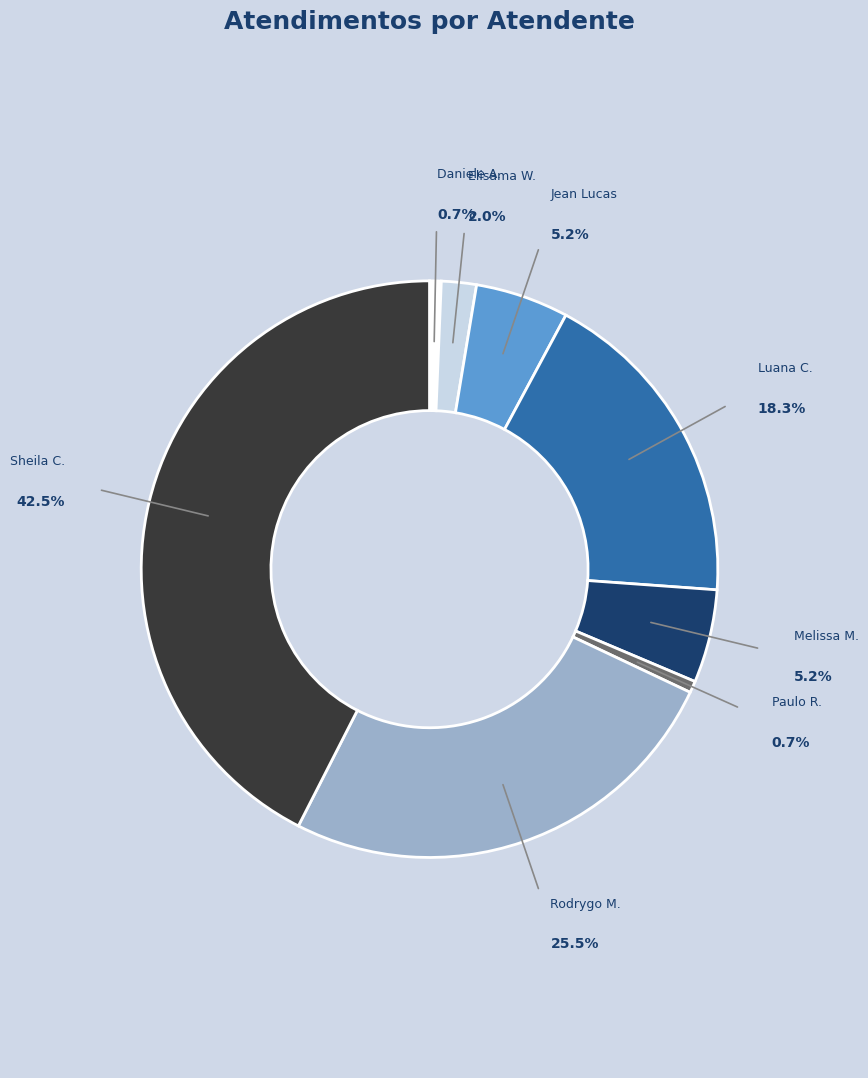

To the nearest percent, what percentage of the pie is Paulo Roberto da Silva Junior?

1%